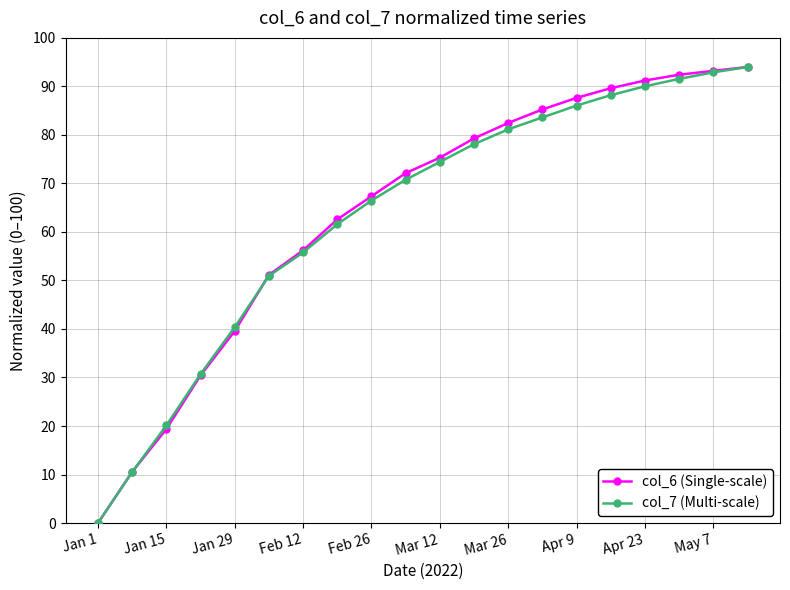

What is the maximum value for col_6 (Single-scale)?

94.0